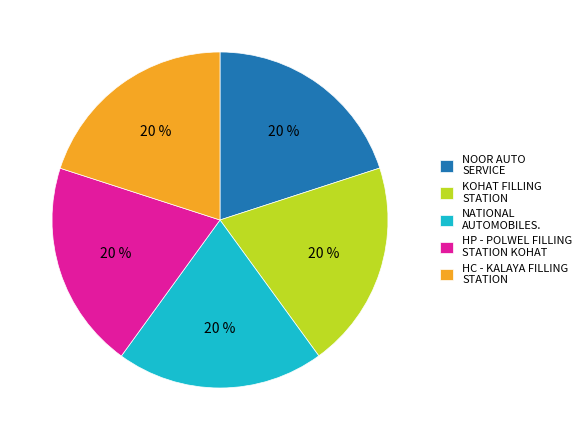

To the nearest percent, what is the average slice percentage?

20%